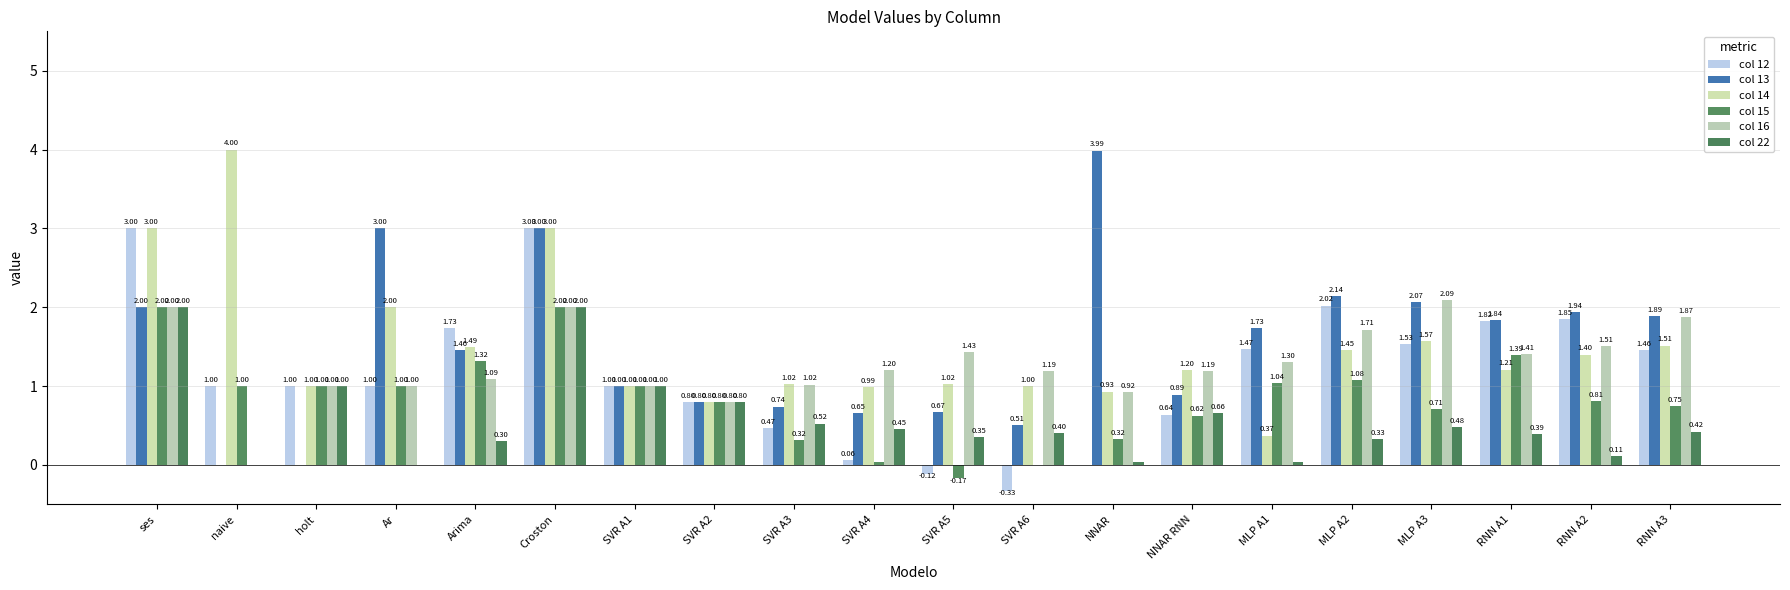

How many positive values does the col 22 series have?

18